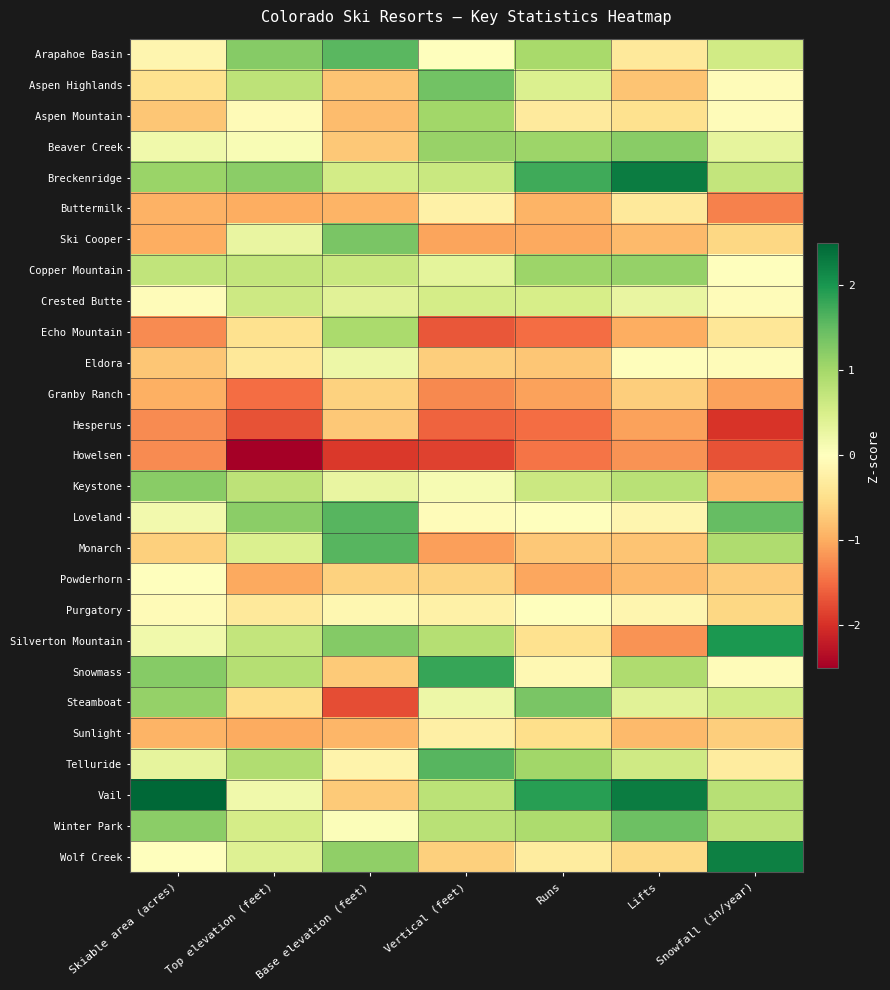

What is the maximum value shown in the chart?

3.0